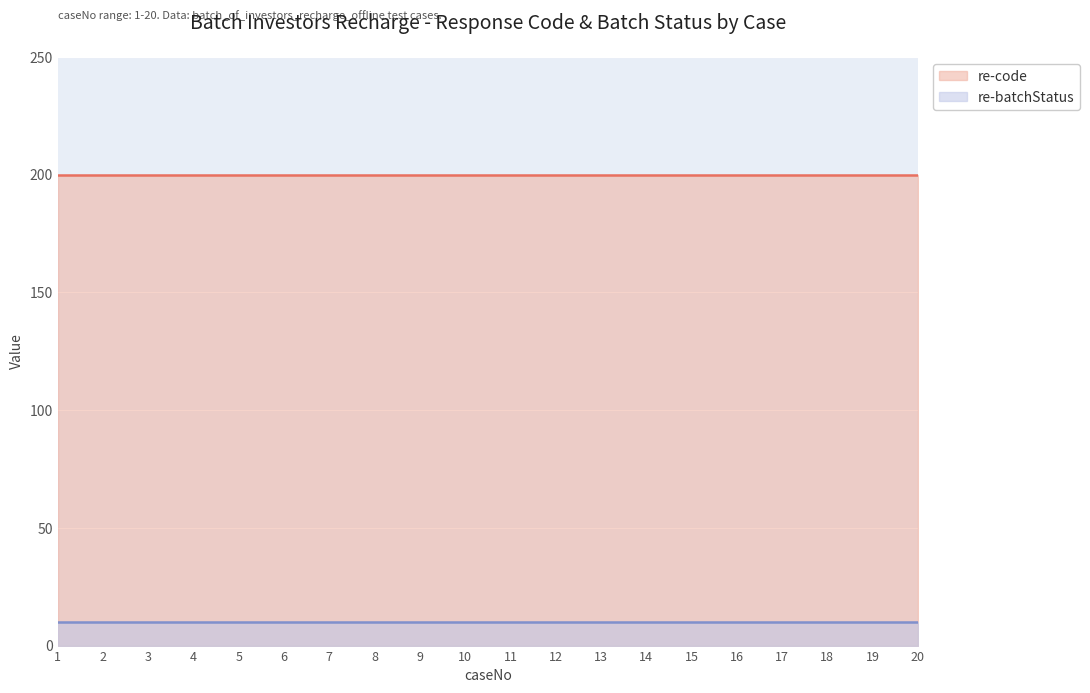

What are all the series names shown in the legend?

re-code, re-batchStatus